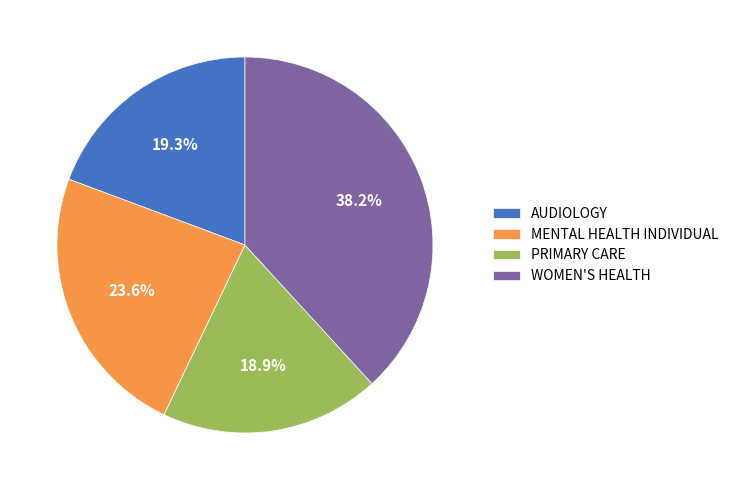

How many segments does this pie chart have?

4